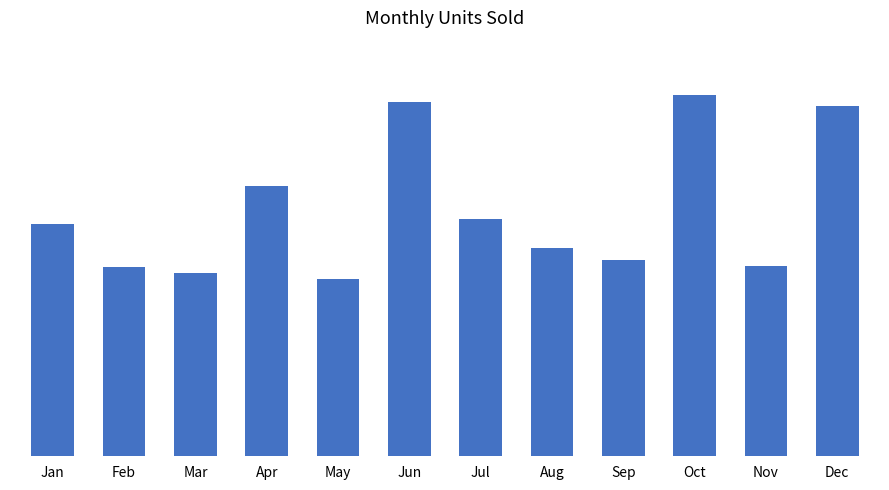

What is the change in value from Jul to Dec?

+32981